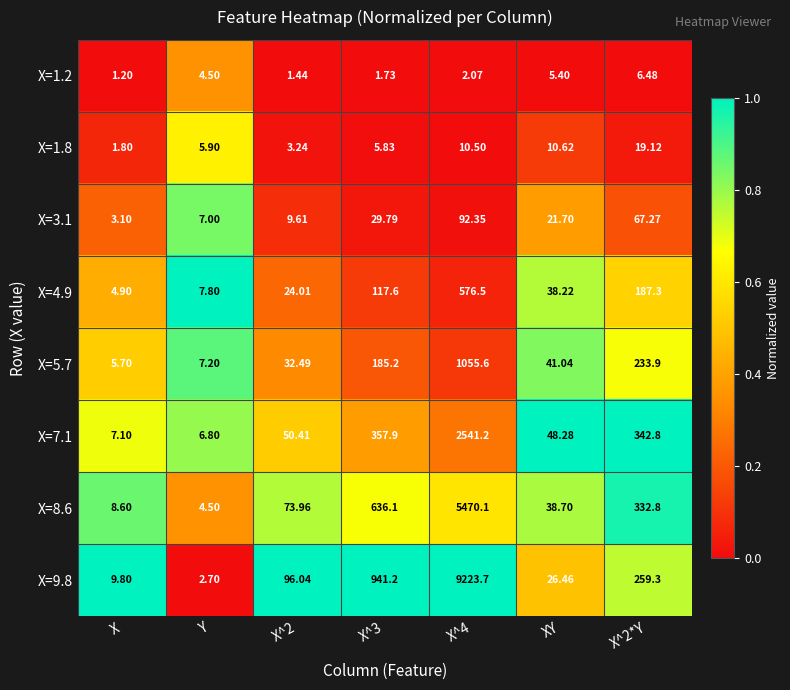

Which label corresponds to the smallest value in the chart?

X